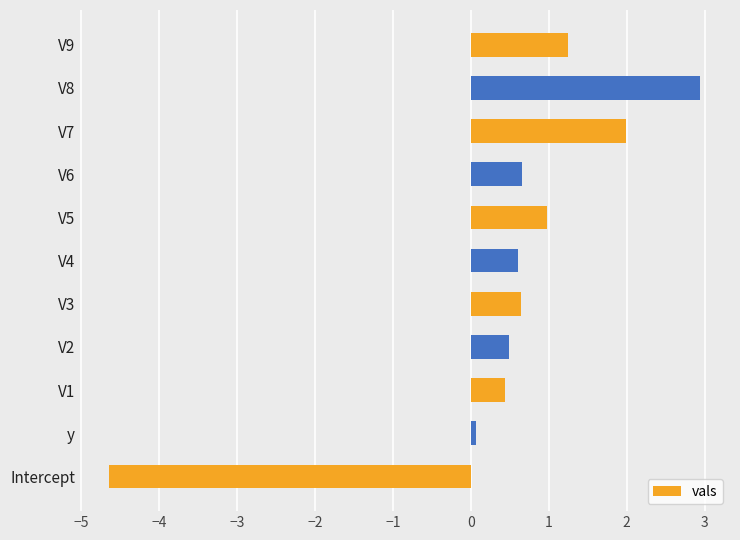

What is the approximate value at V8?

2.9